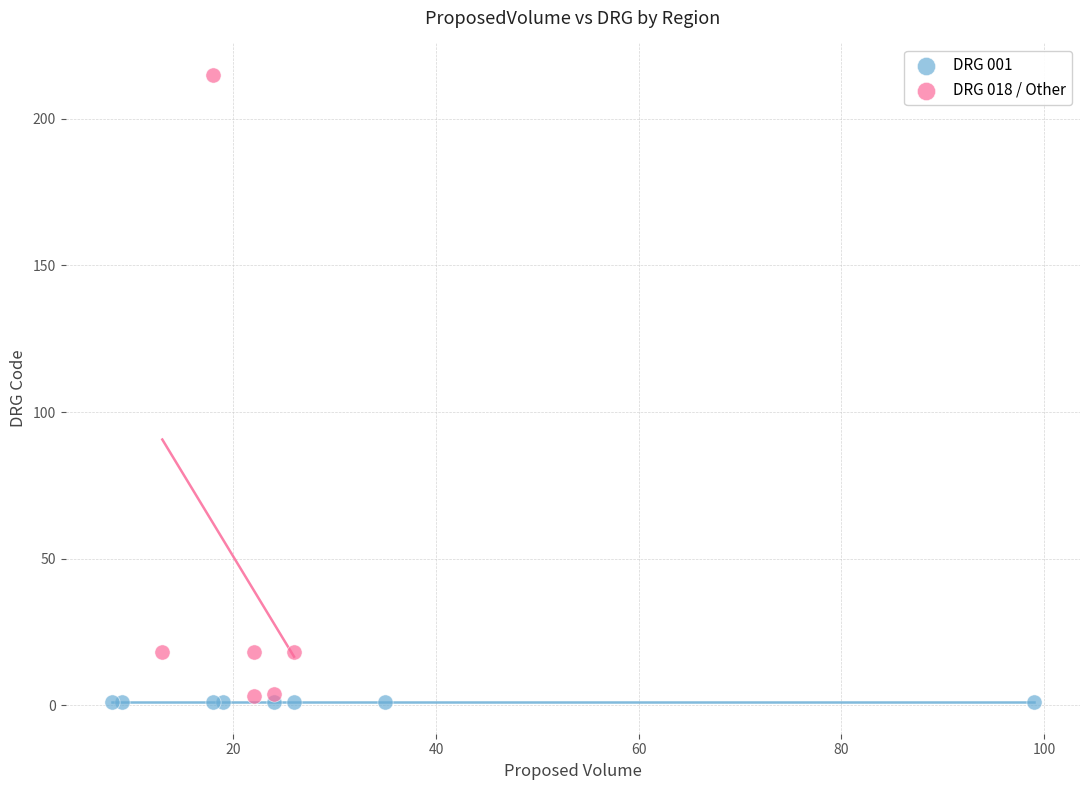

Which series reaches the maximum Y coordinate?

DRG 018 / Other